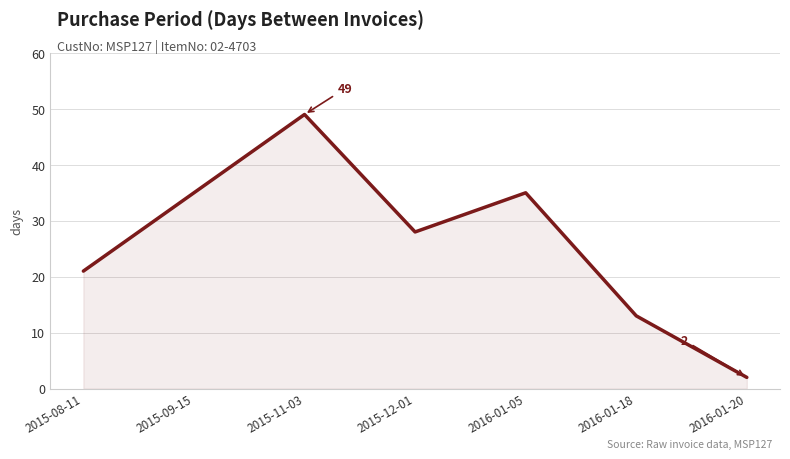

What position from the left is 2016-01-05?

5